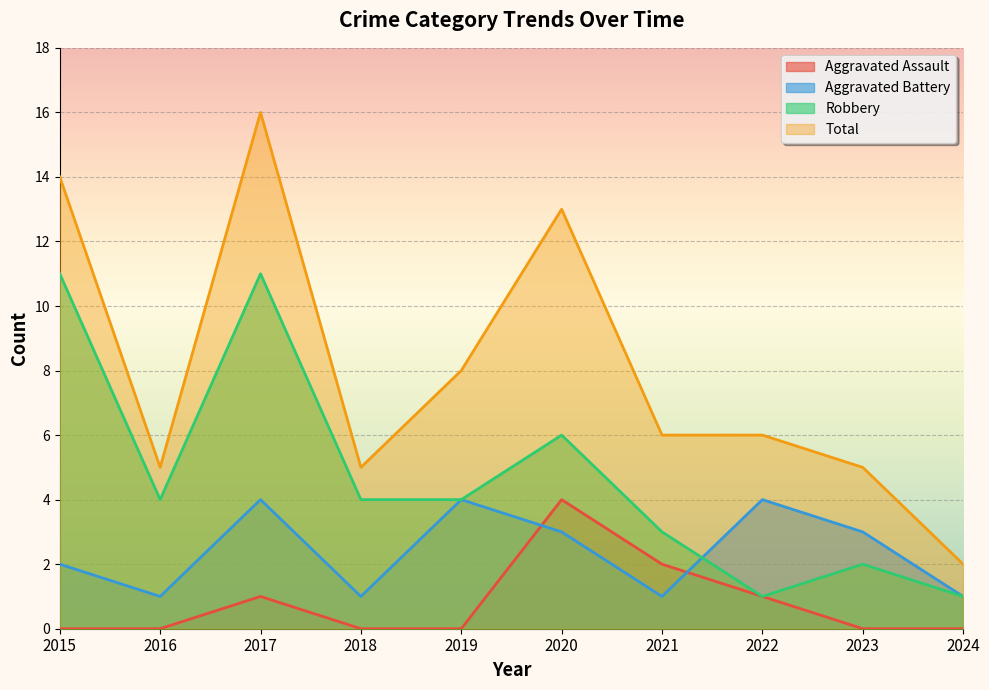

Which series has the largest total across all categories?

Total